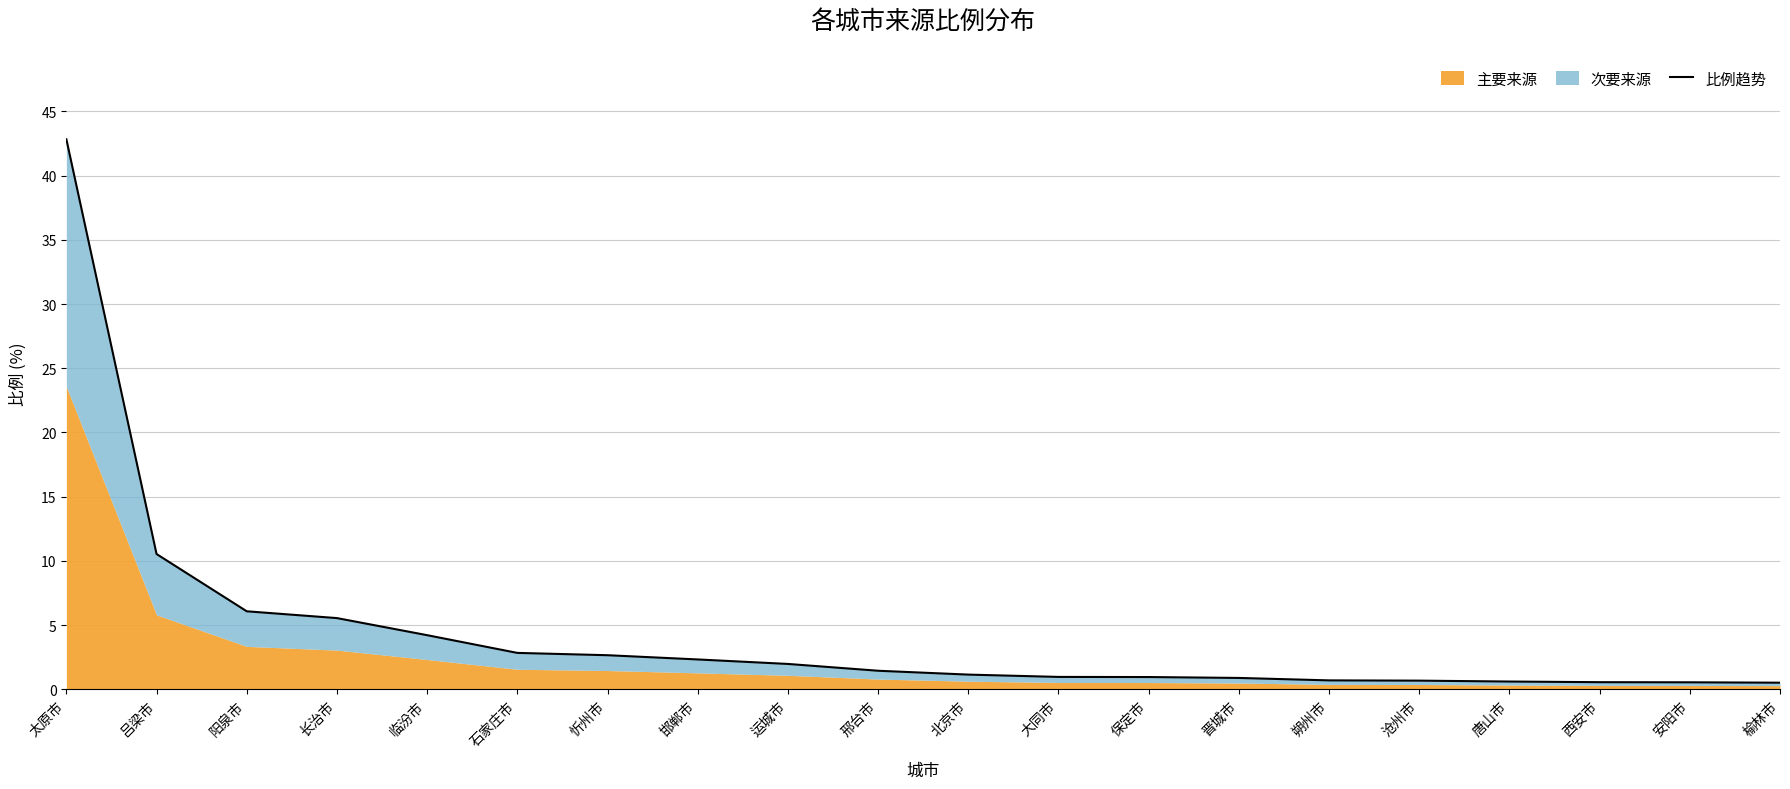

What is the difference between the maximum and minimum values?

42.3